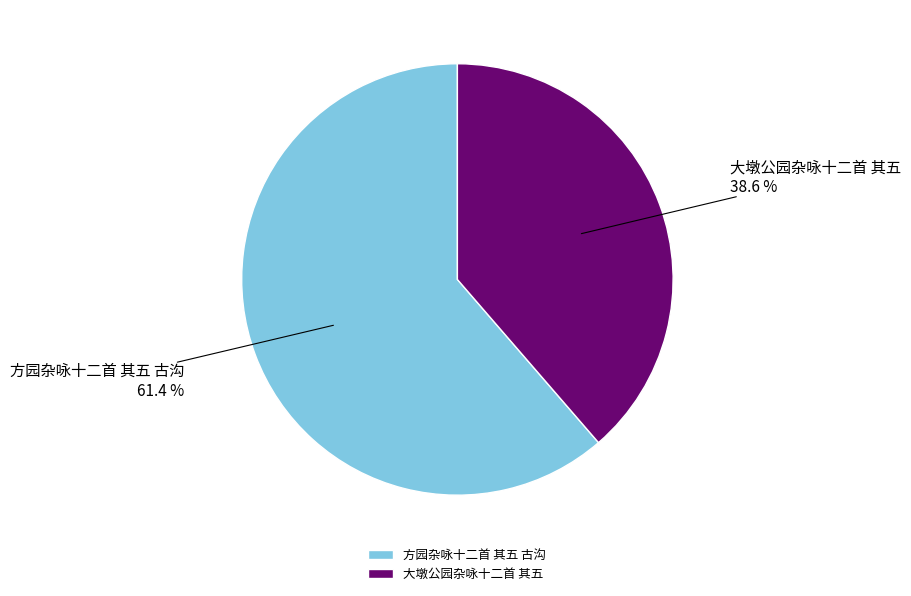

Is there a majority slice in this chart?

Yes